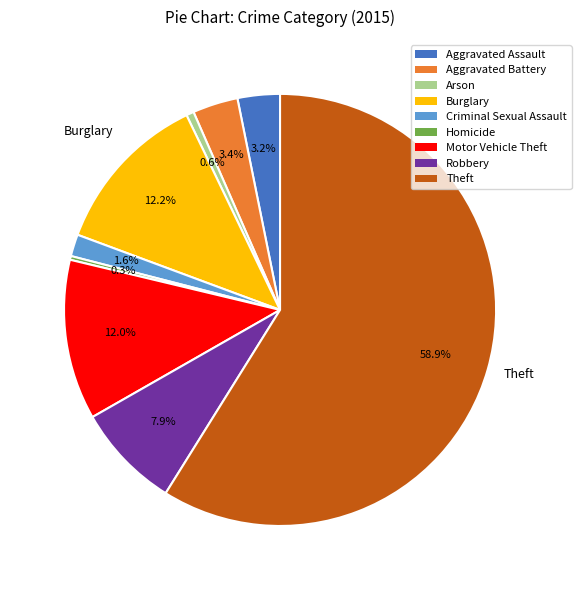

Is it true that Theft is 49% of the pie?

False